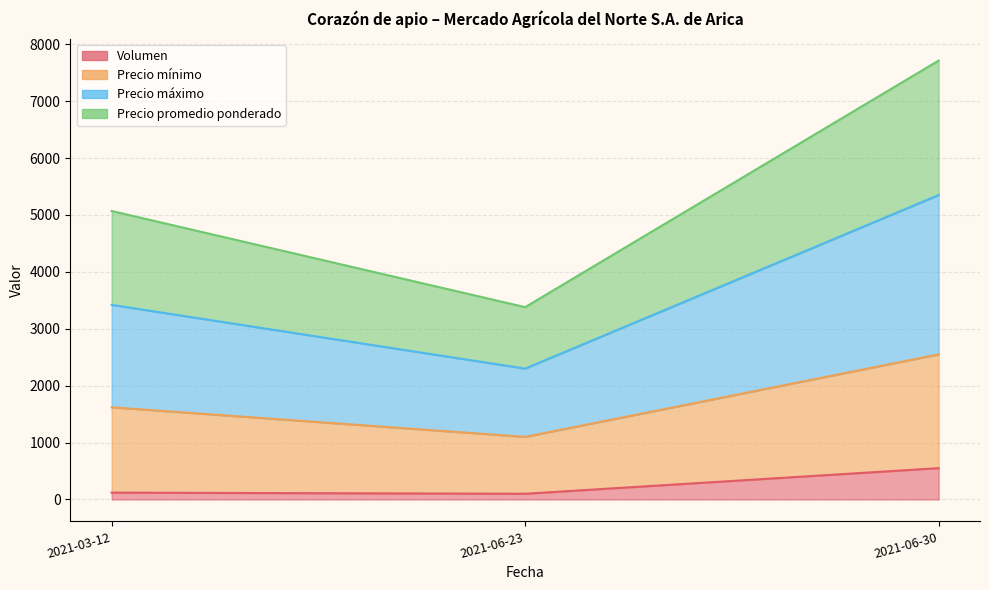

Where does the Precio máximo series first go above 3420?

2021-06-30